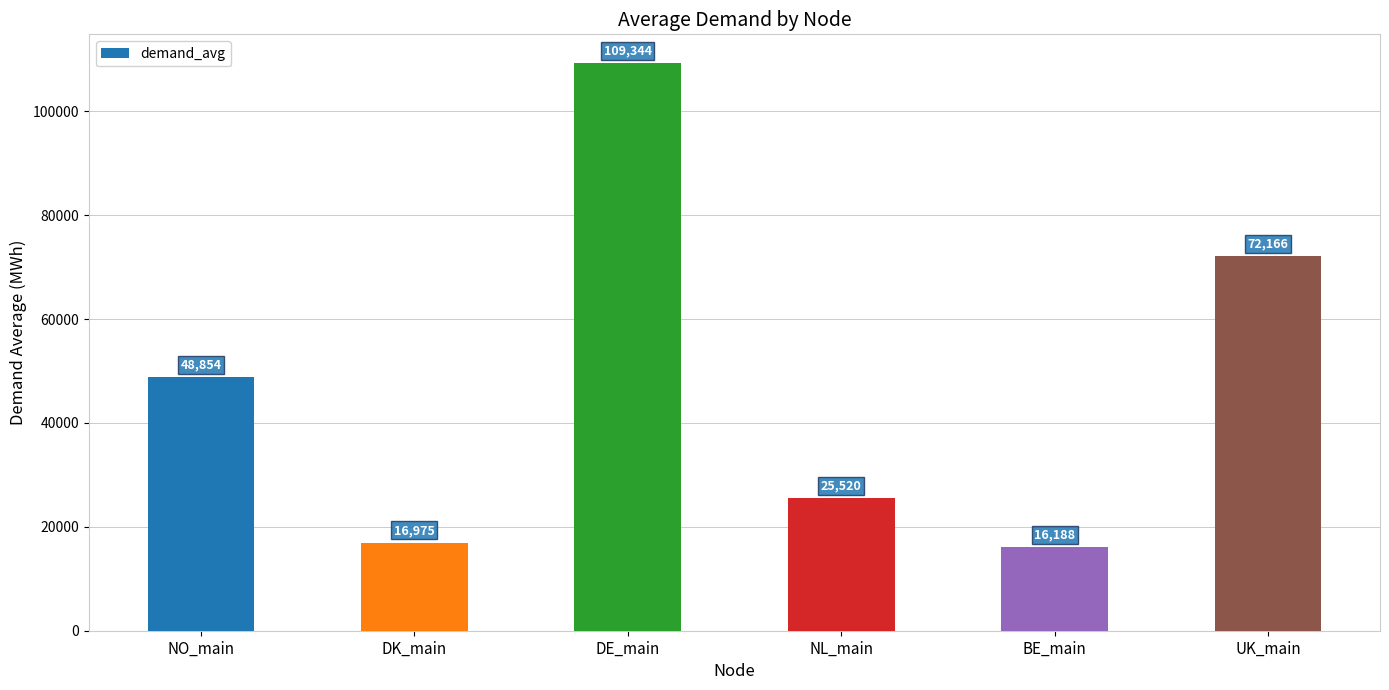

Where is the data nearest to the value 62766?

UK_main